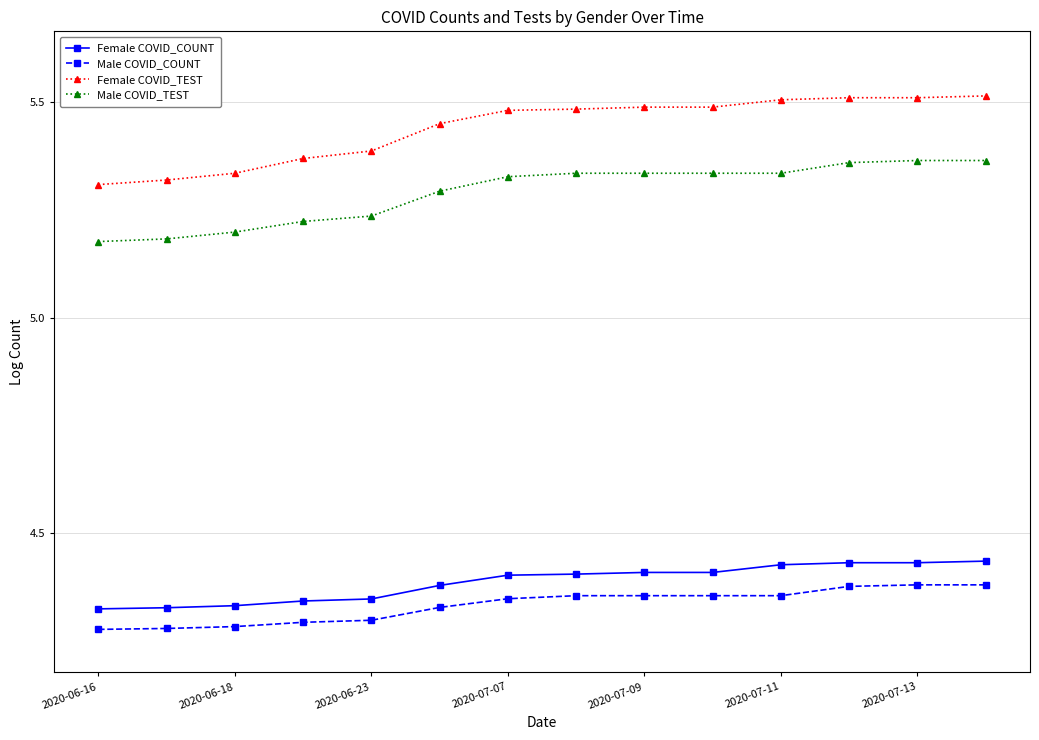

What are all the series names shown in the legend?

Female COVID_COUNT, Male COVID_COUNT, Female COVID_TEST, Male COVID_TEST